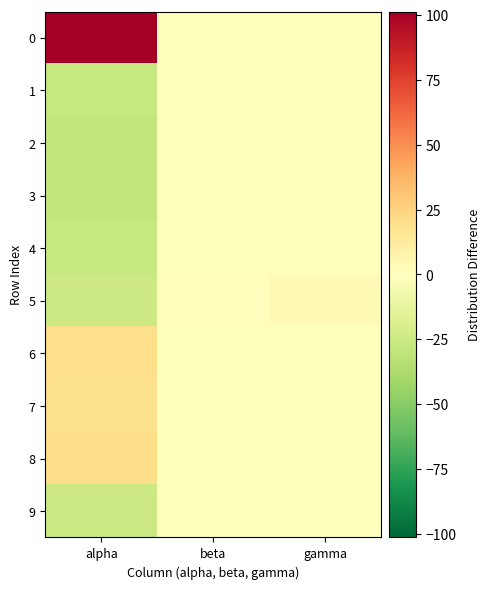

Reading left to right, extract all data points from this chart.

0: alpha=101.3	beta=-0.2	gamma=-0.4
1: alpha=-27.0	beta=-0.2	gamma=-0.4
2: alpha=-29.0	beta=-0.2	gamma=-0.4
3: alpha=-29.0	beta=-0.2	gamma=-0.4
4: alpha=-27.2	beta=-0.2	gamma=-0.4
5: alpha=-24.7	beta=1.5	gamma=3.5
6: alpha=20.2	beta=0.1	gamma=-0.4
7: alpha=19.4	beta=-0.2	gamma=-0.4
8: alpha=20.9	beta=-0.2	gamma=-0.4
9: alpha=-24.9	beta=-0.2	gamma=-0.4